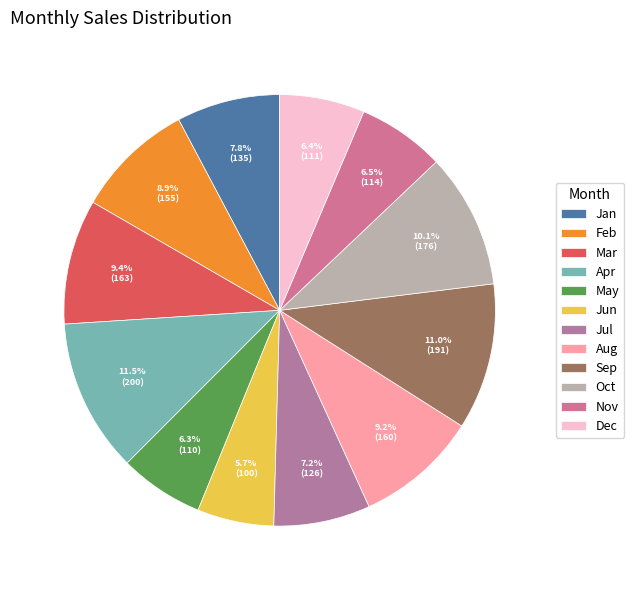

To the nearest percent, what portion does Nov represent?

7%